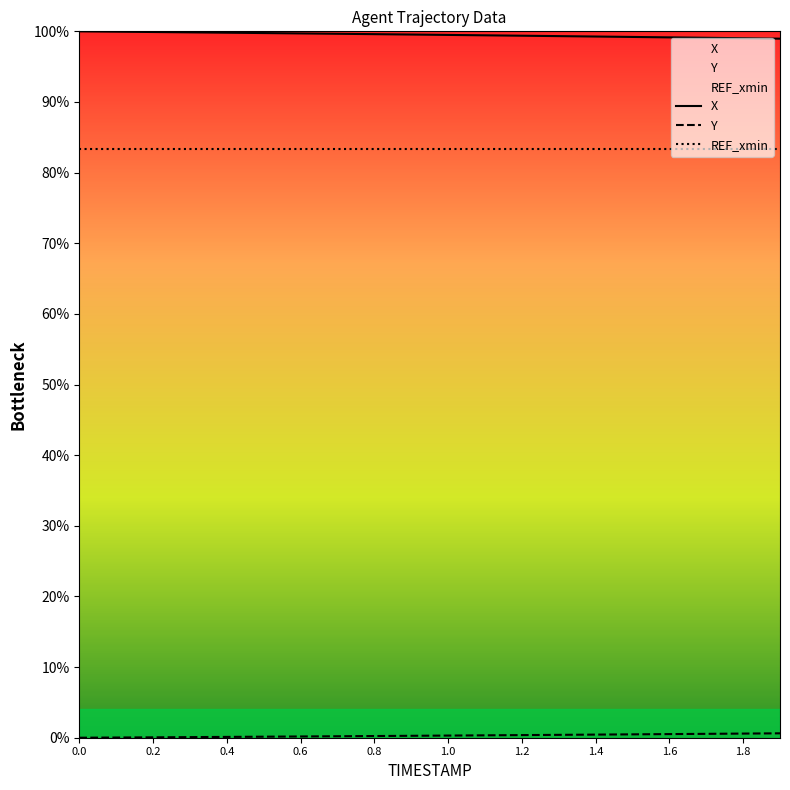

What is the greatest value displayed?

100.0